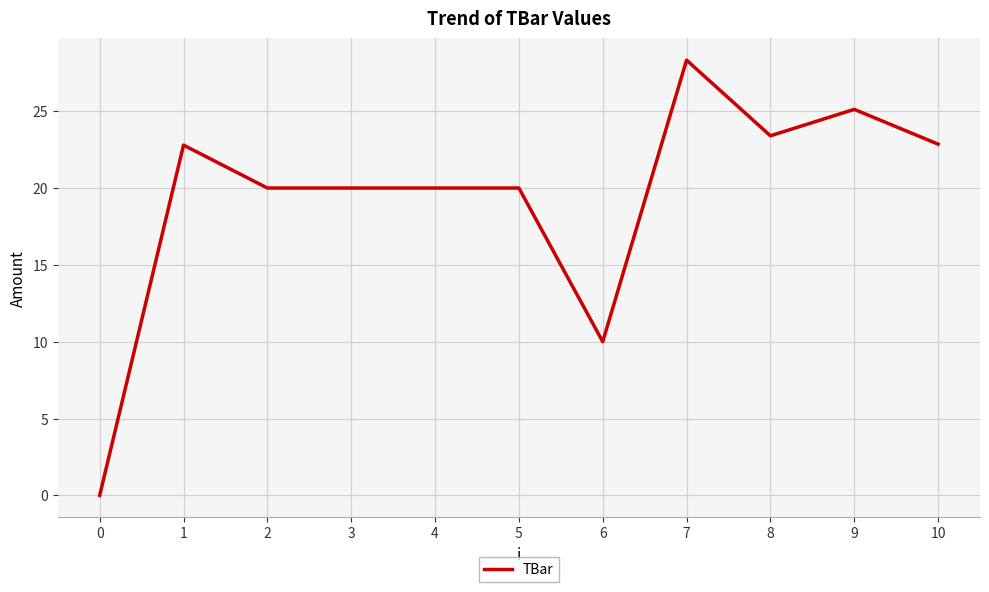

What is the sum of the values at 9 and 0?

25.1